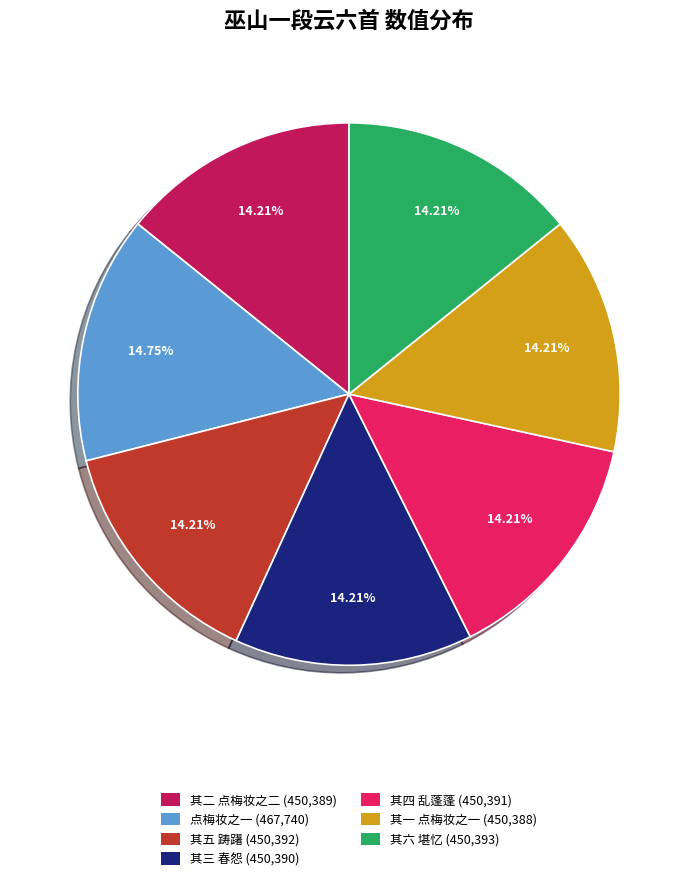

Is there any slice that represents more than half of the pie?

No